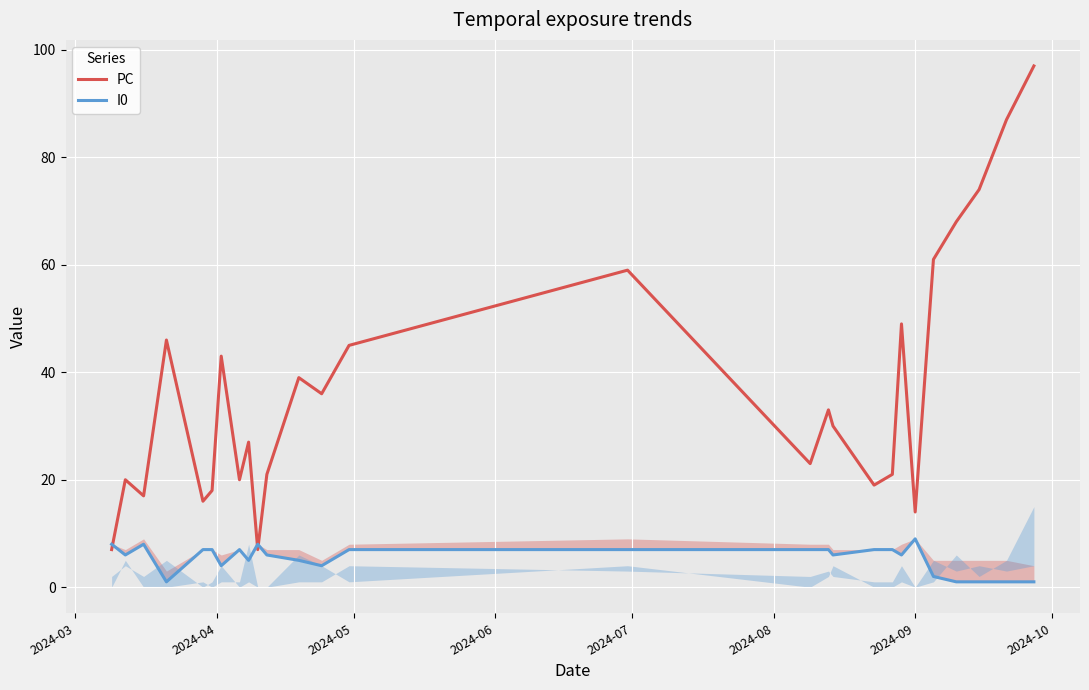

What is the average value of the I0 series?

5